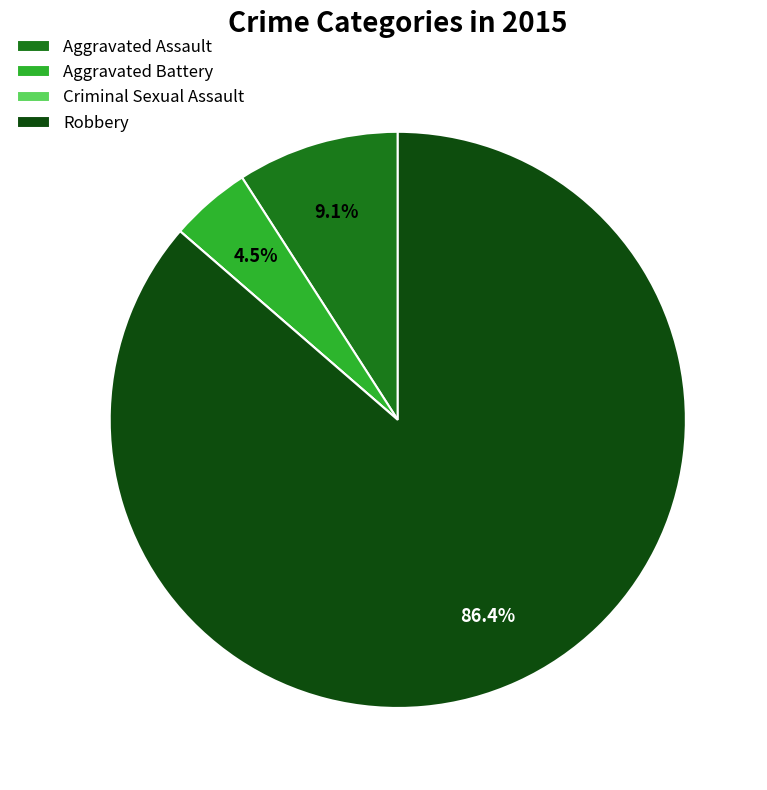

Which slice is the largest?

Robbery